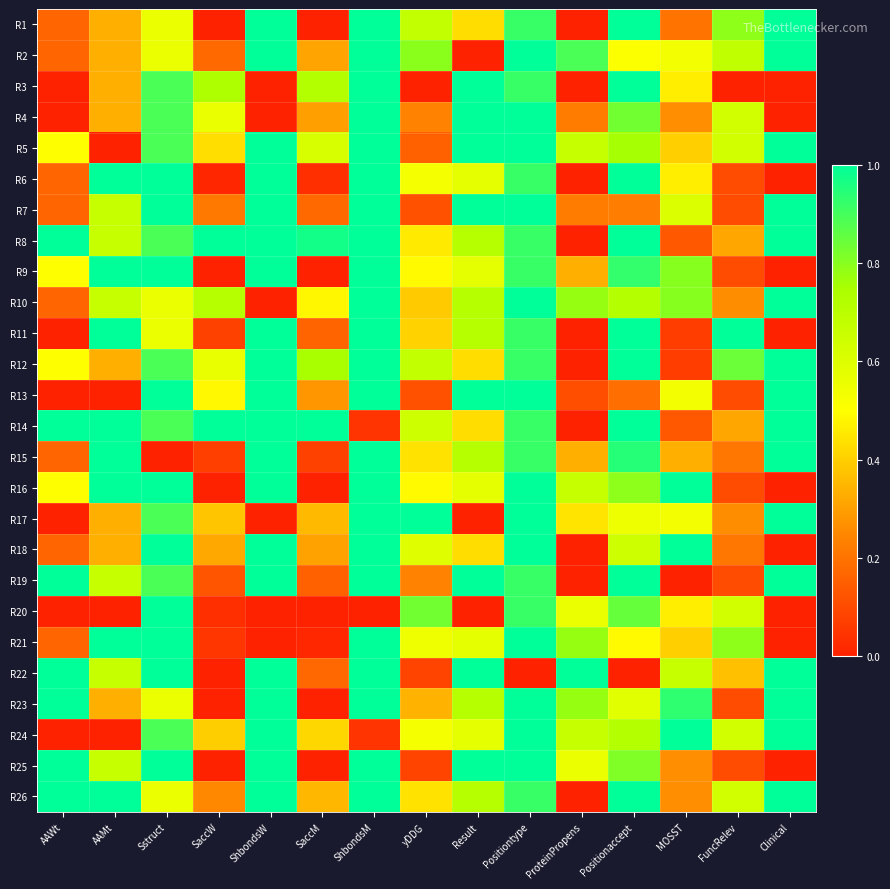

Rank the series at Clinical from lowest to highest value.

R3, R4, R6, R9, R11, R16, R18, R20, R21, R25, R1, R2, R5, R7, R8, R10, R12, R13, R14, R15, R17, R19, R22, R23, R24, R26